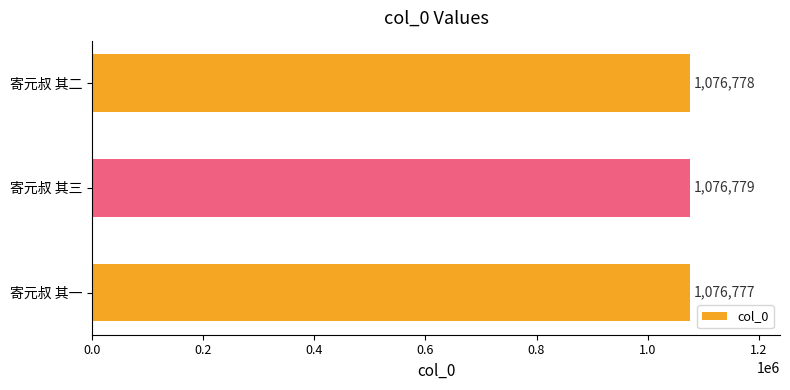

List the labels in order of value, smallest first.

寄元叔 其一, 寄元叔 其二, 寄元叔 其三